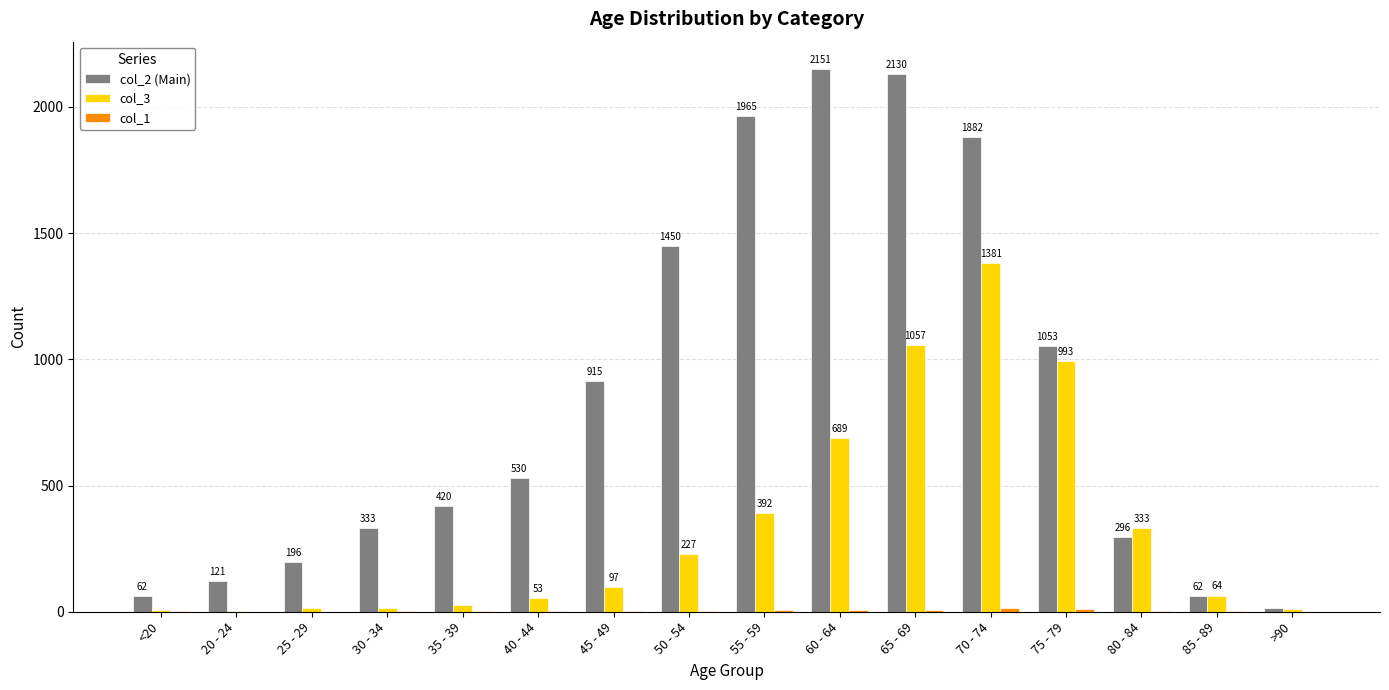

Which series has the largest total across all categories?

col_2 (Main)